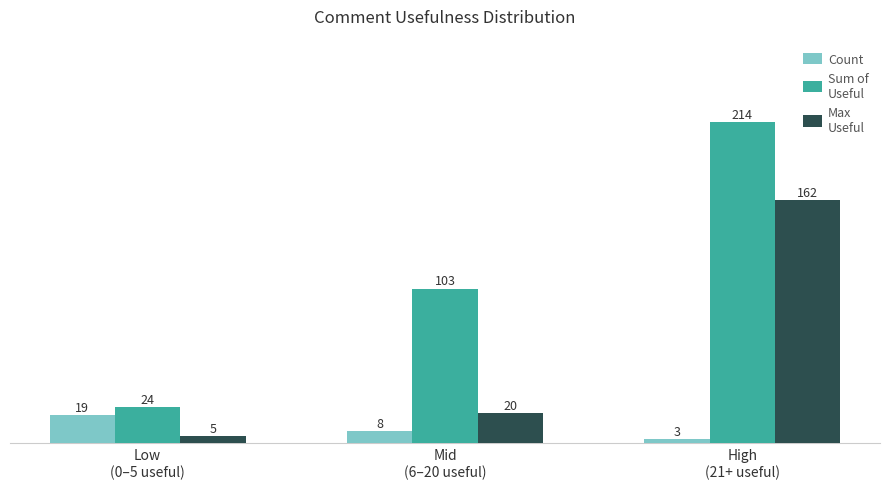

What is the smallest value displayed?

3